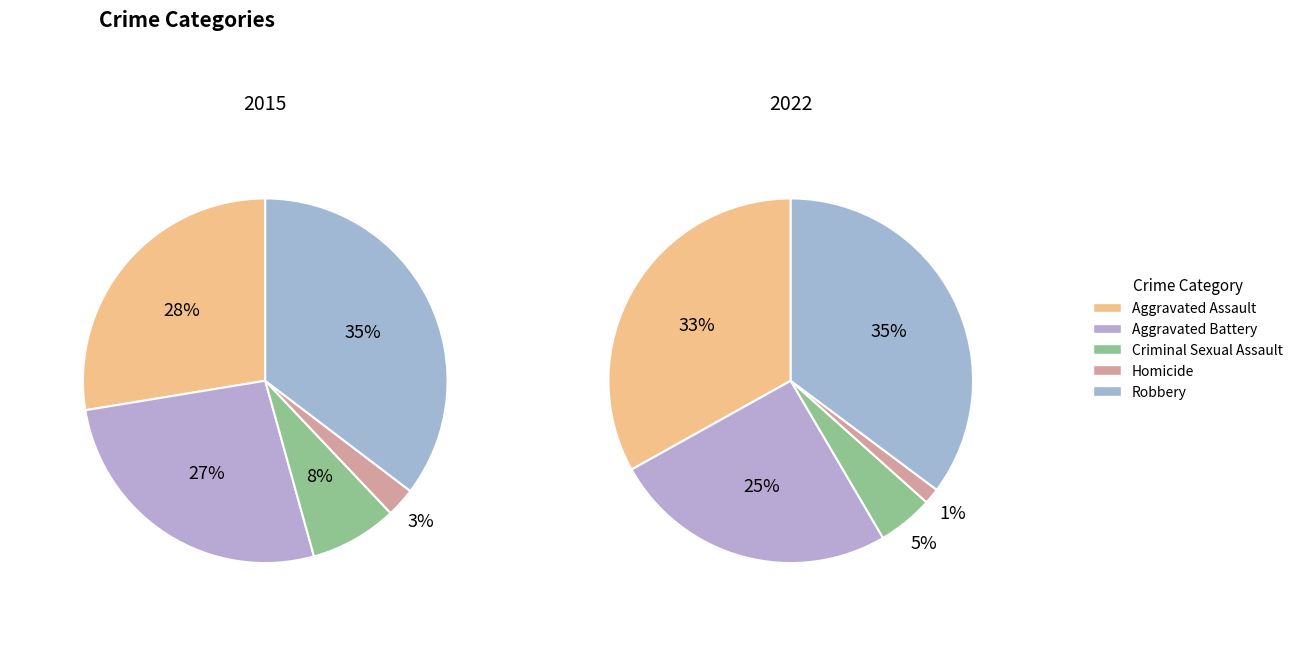

How many segments does this pie chart have?

5